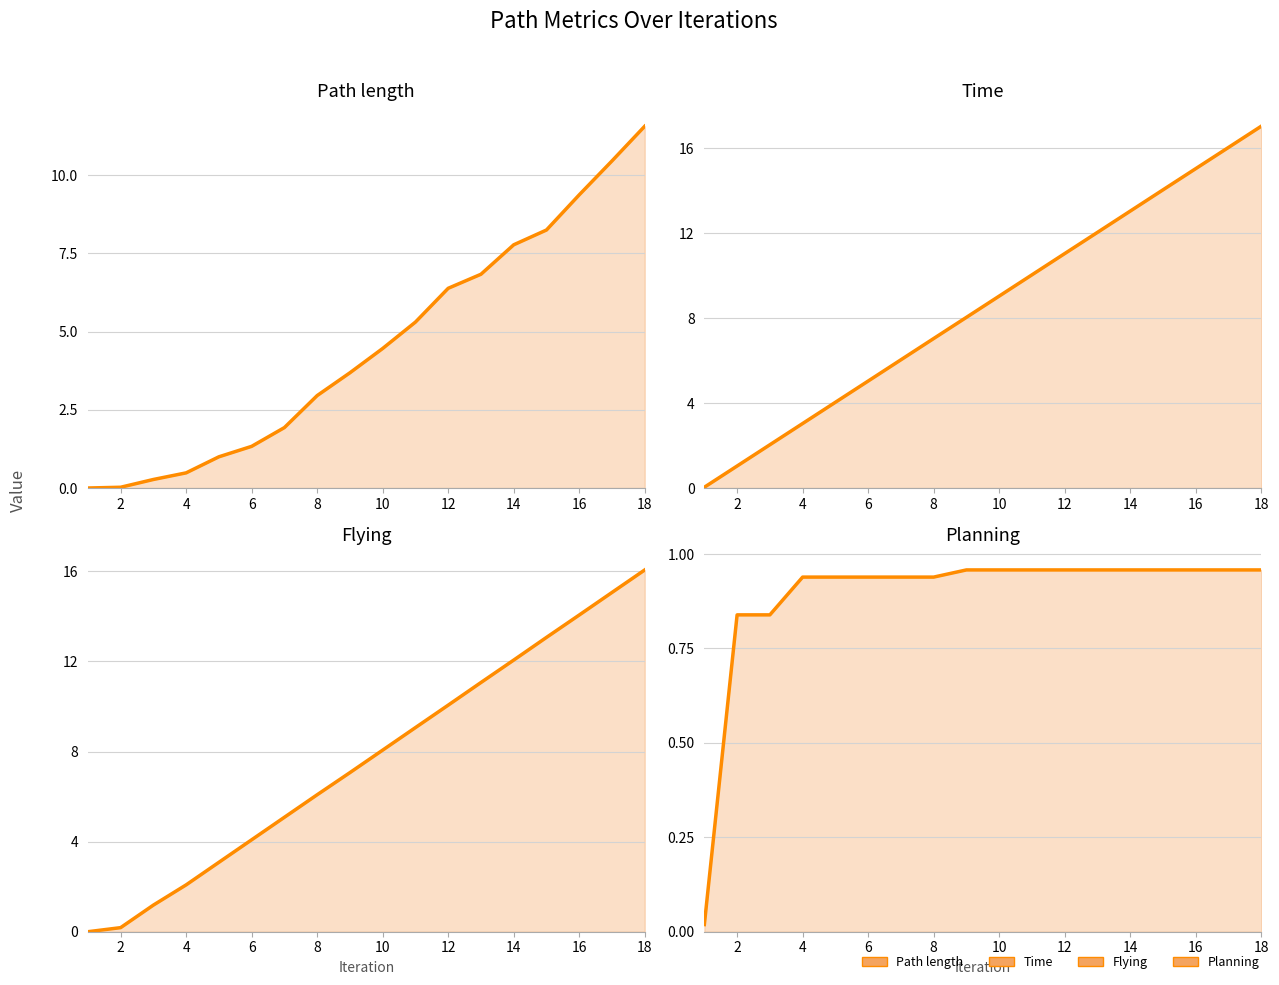

Reading left to right, list all the values displayed in this chart.

Path length (line): 0.0	0.0	0.3	0.5	1.0	1.3	1.9	3.0	3.7	4.5	5.3	6.4	6.8	7.8	8.2	9.4	10.5	11.6
Time (line): 0.0	1.0	2.0	3.0	4.0	5.0	6.0	7.0	8.0	9.0	10.0	11.0	12.0	13.0	14.0	15.0	16.0	17.0
Flying (line): 0.0	0.2	1.2	2.1	3.1	4.1	5.1	6.1	7.1	8.1	9.1	10.1	11.1	12.1	13.1	14.1	15.1	16.1
Planning (line): 0.0	0.8	0.8	0.9	0.9	0.9	0.9	0.9	1.0	1.0	1.0	1.0	1.0	1.0	1.0	1.0	1.0	1.0